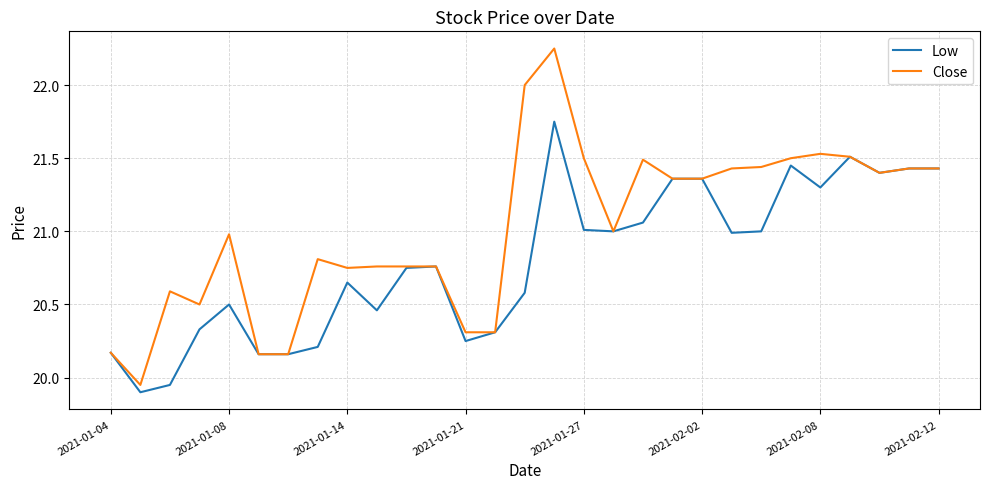

How many lines are shown in the chart?

2